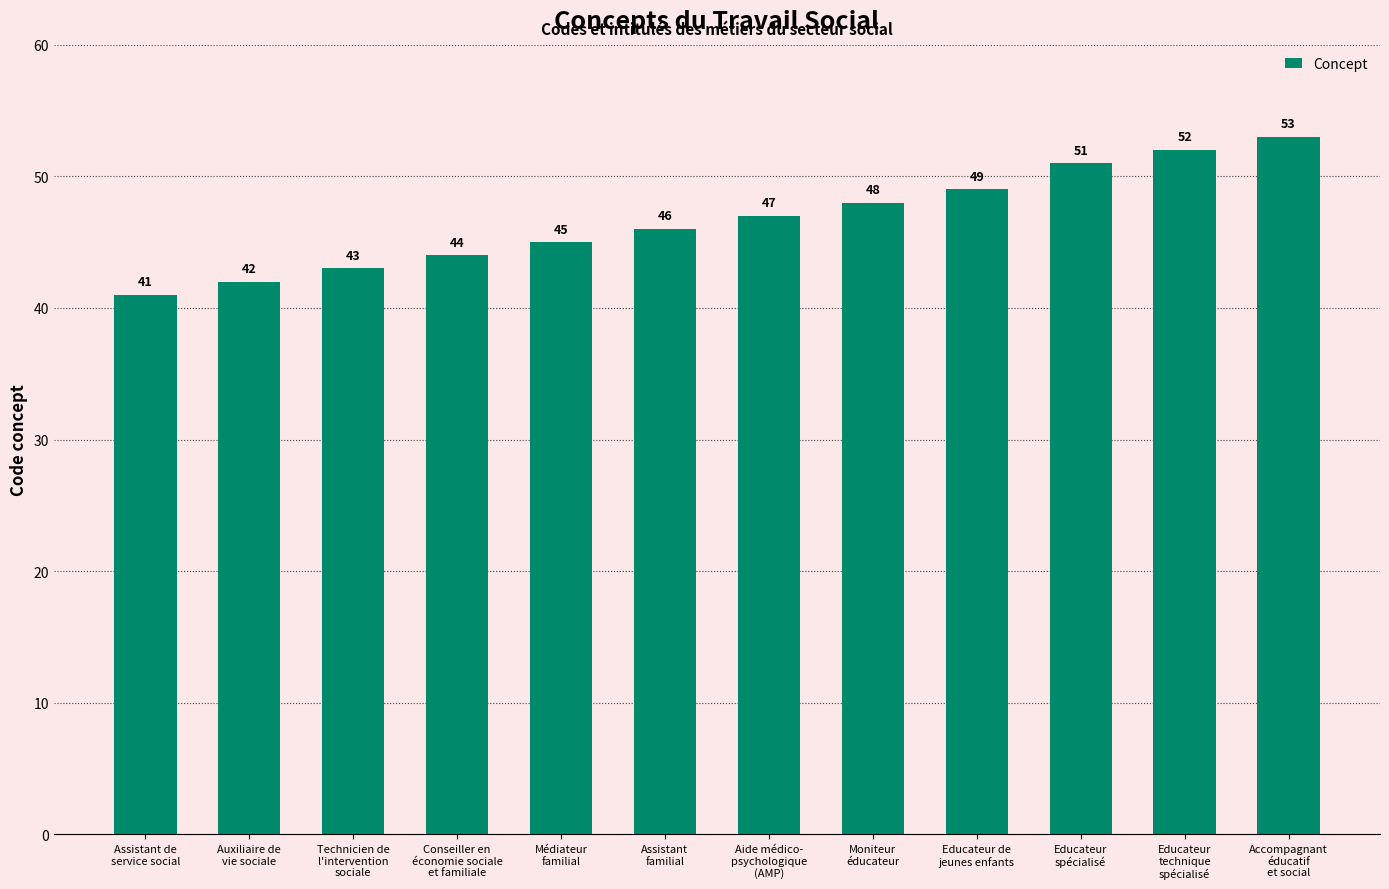

What is the difference between the values at Médiateur
familial and Educateur
technique
spécialisé?

7